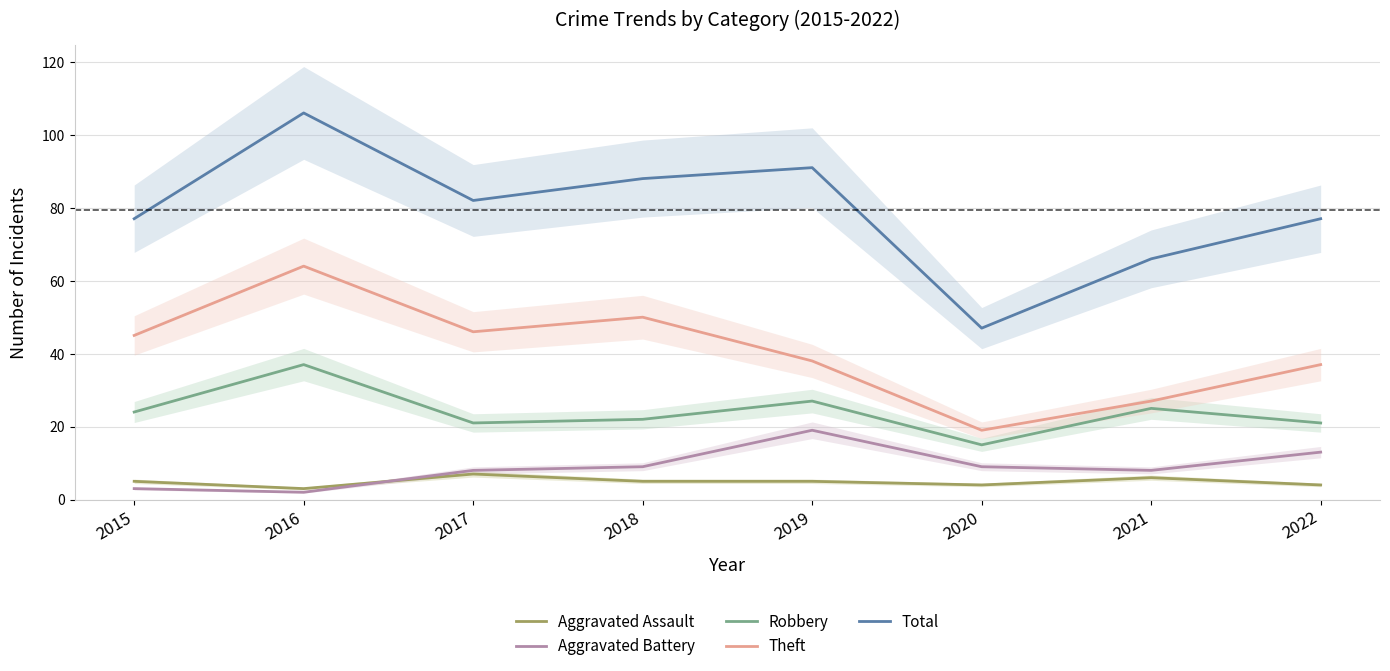

Rank the categories by Aggravated Assault value from highest to lowest.

2017, 2021, 2015, 2018, 2019, 2020, 2022, 2016